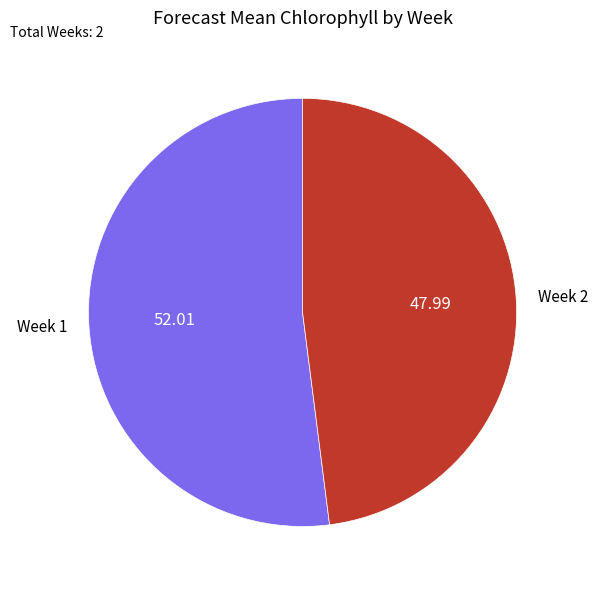

Combined, do Week 2 and Week 1 account for over 50%?

Yes